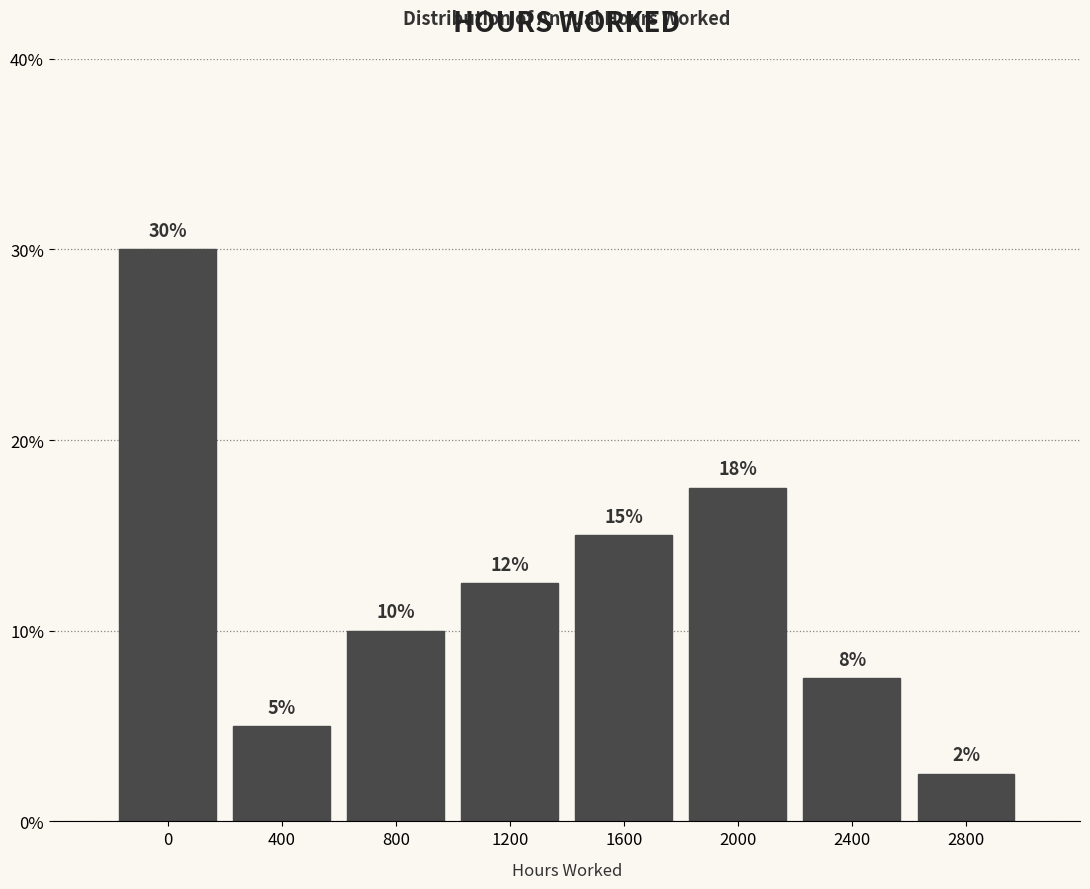

What is the sum of all values?

100.0